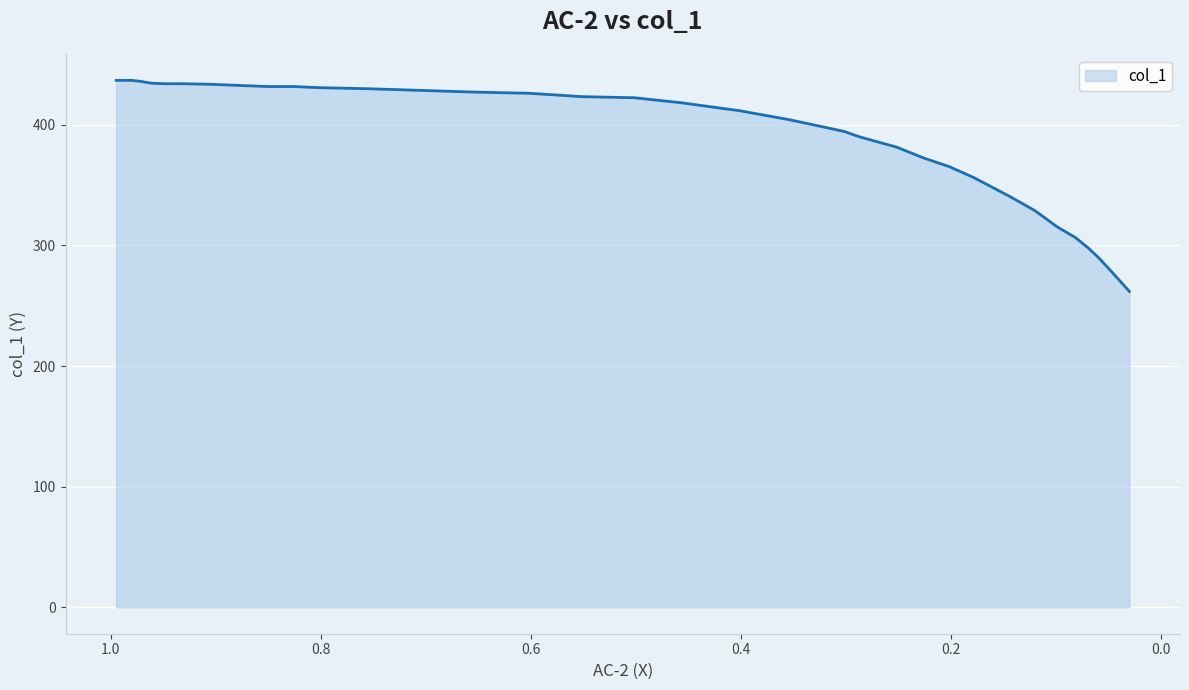

What is the smallest value displayed?

261.9